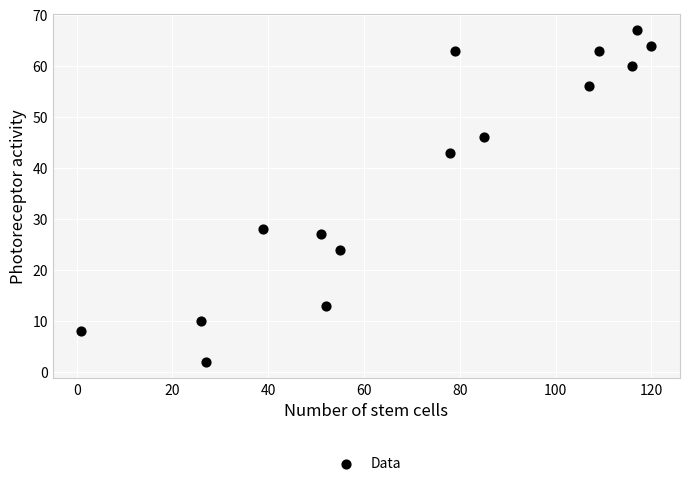

What Y value in the scatter plot is closest to 34?

28